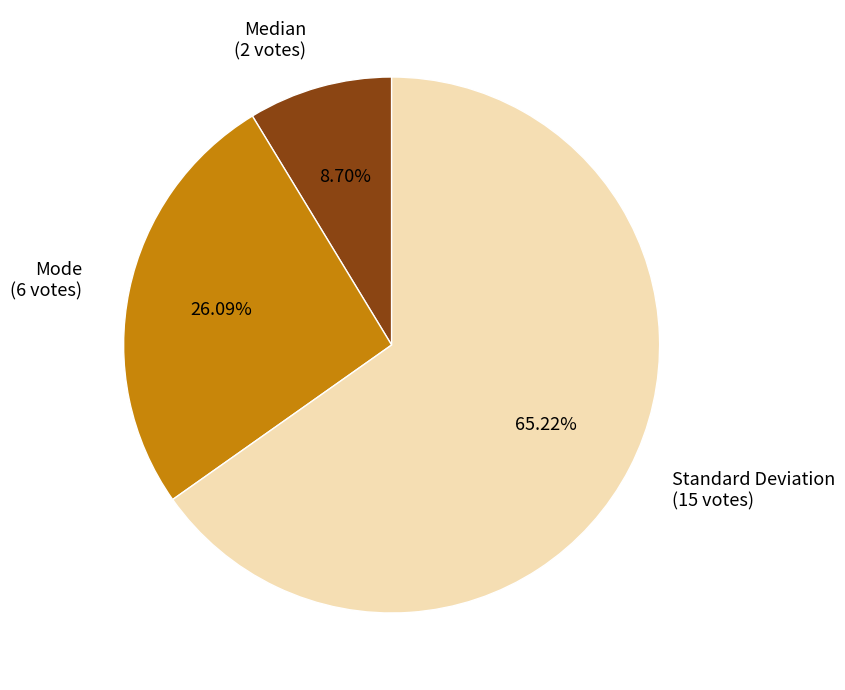

What percentage is the Mode slice, to the nearest percent?

26%